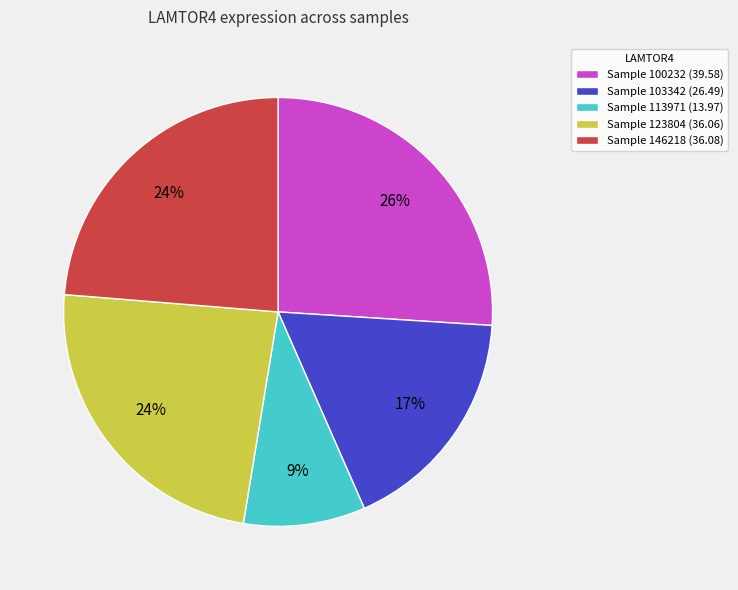

The Sample 146218 (36.08) slice represents 24% of the pie. True or false?

True